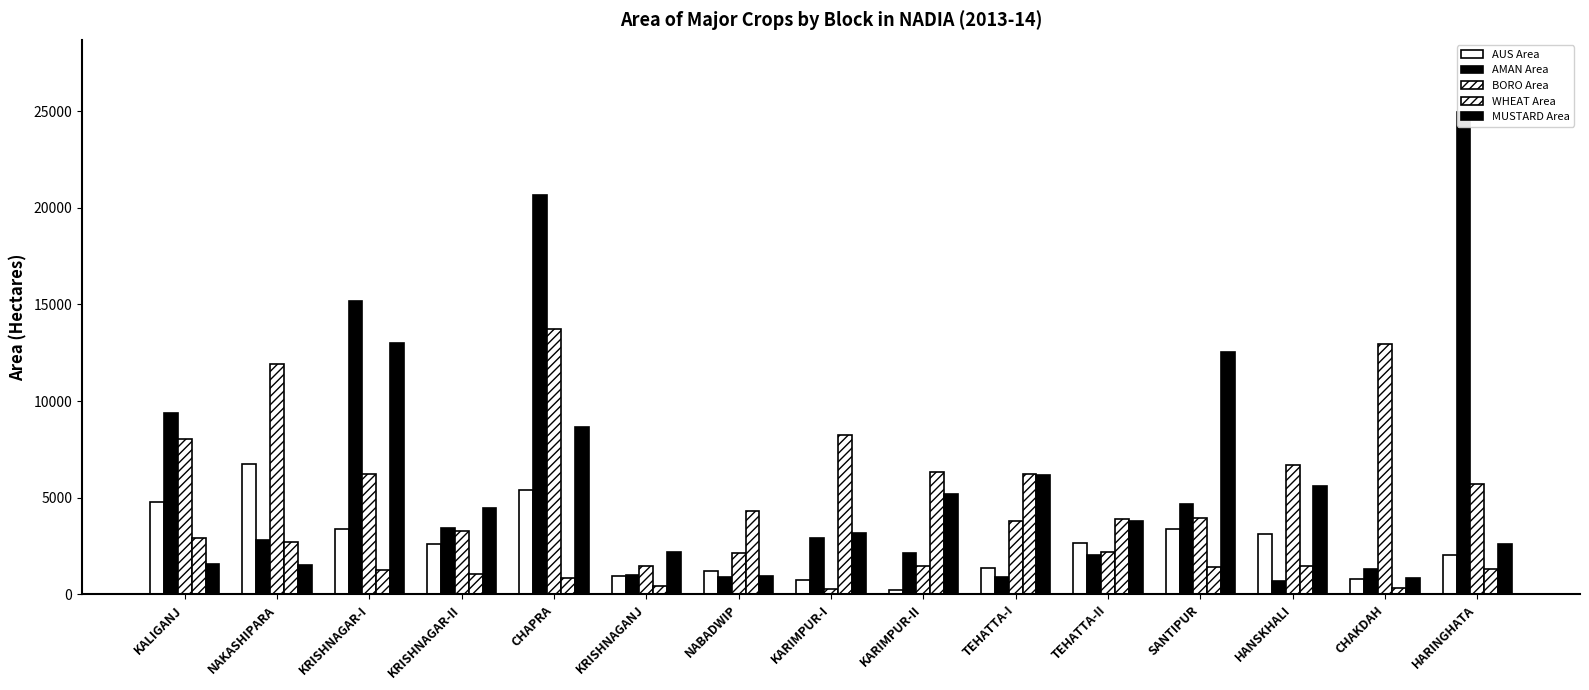

At which category does the chart reach its peak across all series?

HARINGHATA